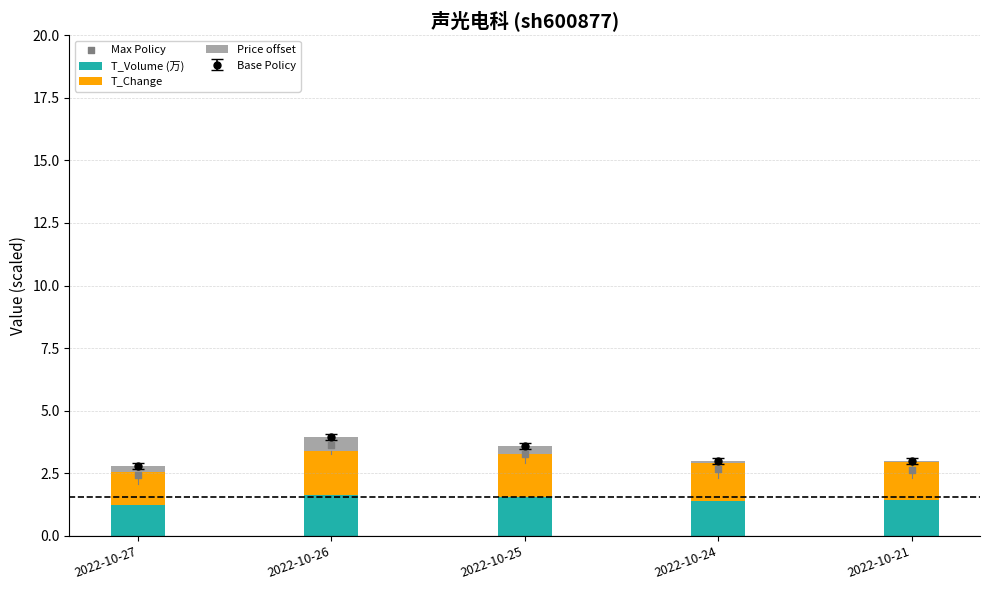

What is the total value across all series at 2022-10-21?

5.7